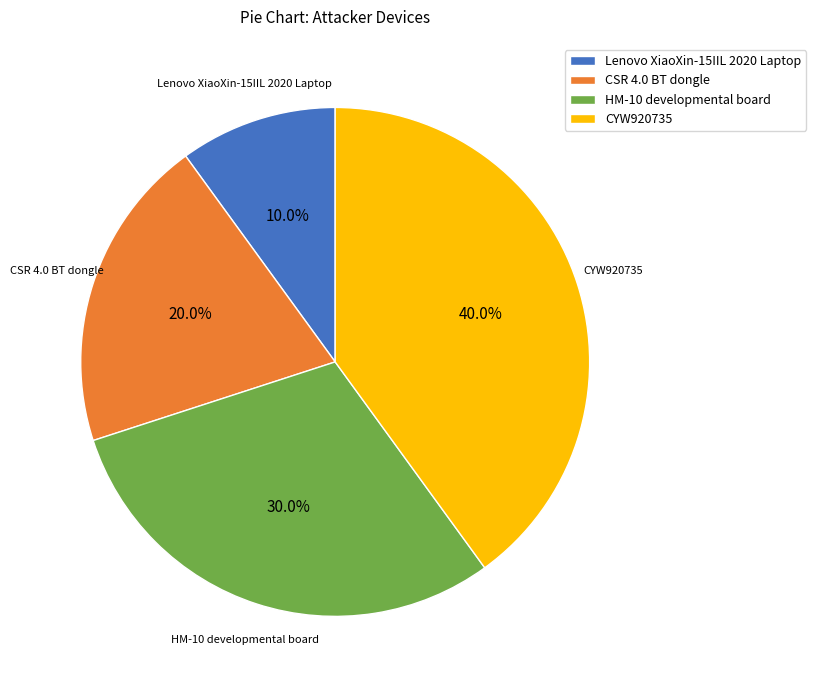

What is the ratio of the value at CSR 4.0 BT dongle to the value at CYW920735?

0.5